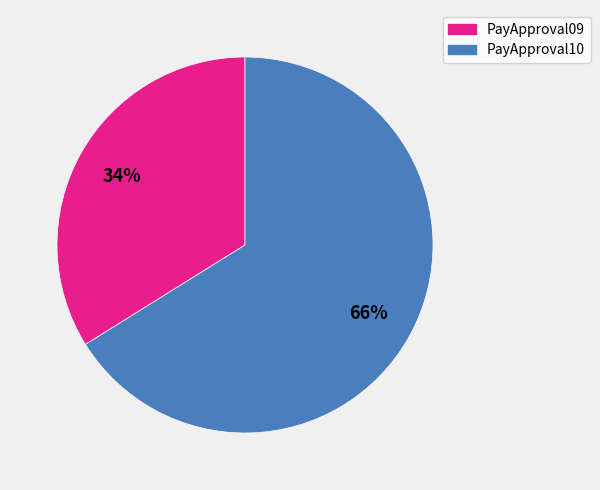

Which has a higher value, PayApproval09 or PayApproval10?

PayApproval10